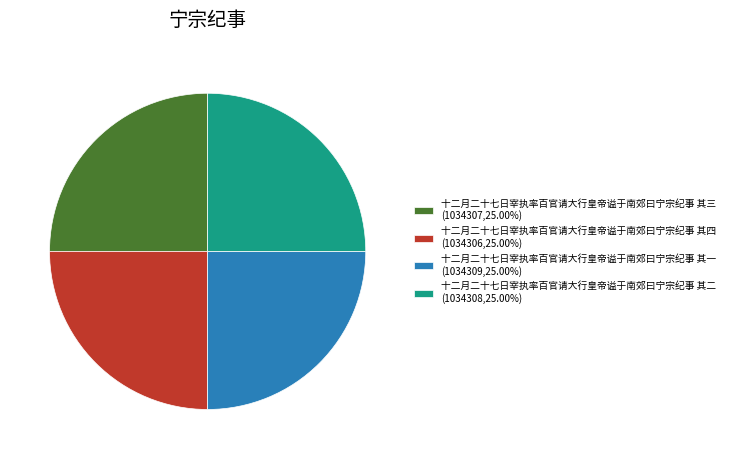

How many slices are in this pie chart?

4